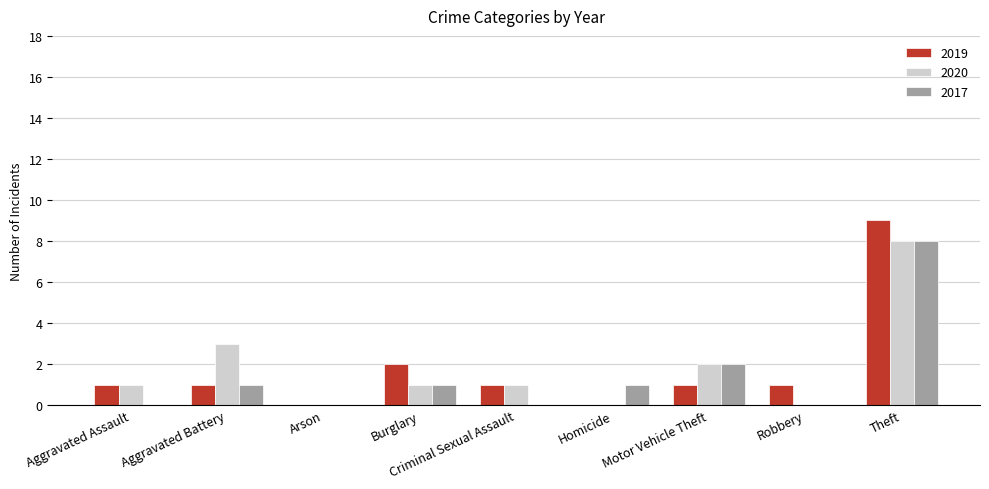

Are the bars grouped side by side (vs. stacked)?

Yes